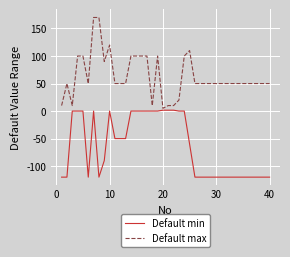

Which series has the largest range (max minus min)?

Default max